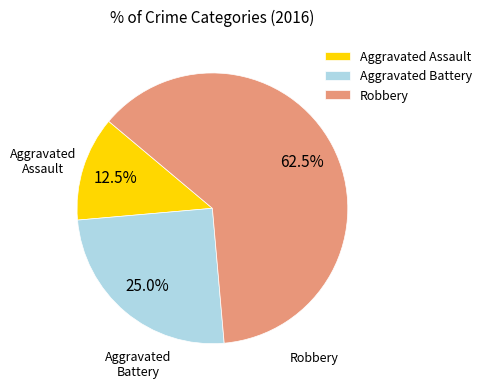

What percentage do Aggravated Assault and Robbery together represent?

75.0%